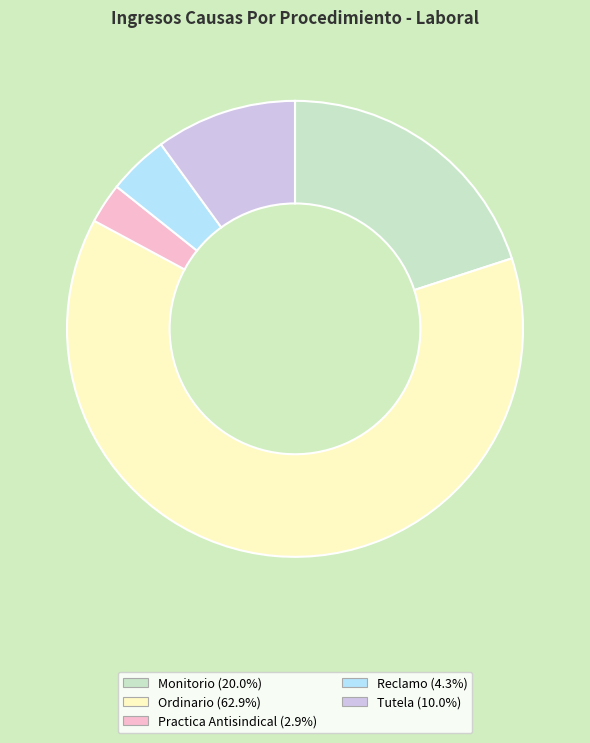

What is the ratio of the value at Tutela to the value at Practica Antisindical?

3.5